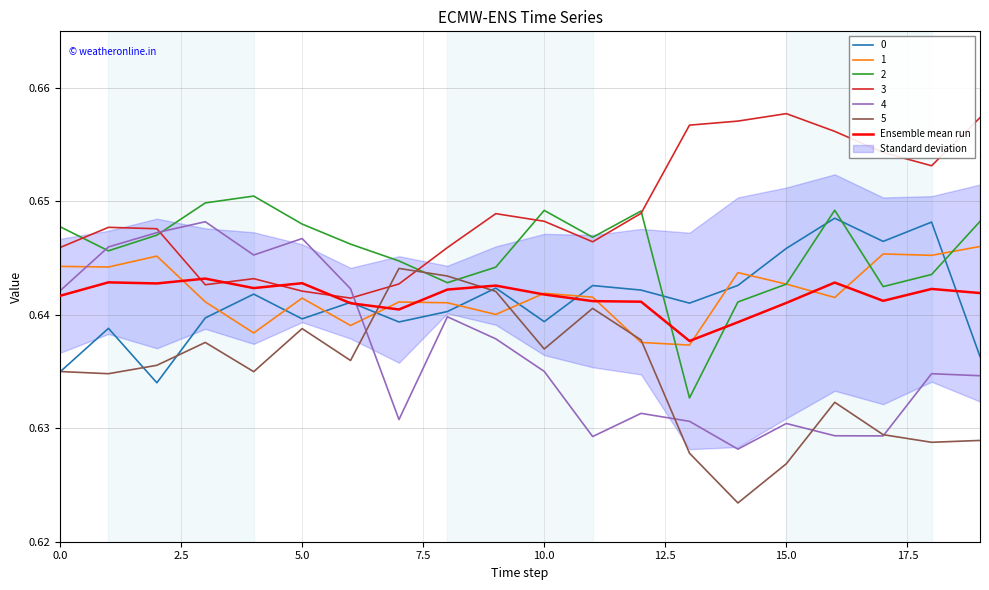

What is the sum of all values?

12.8